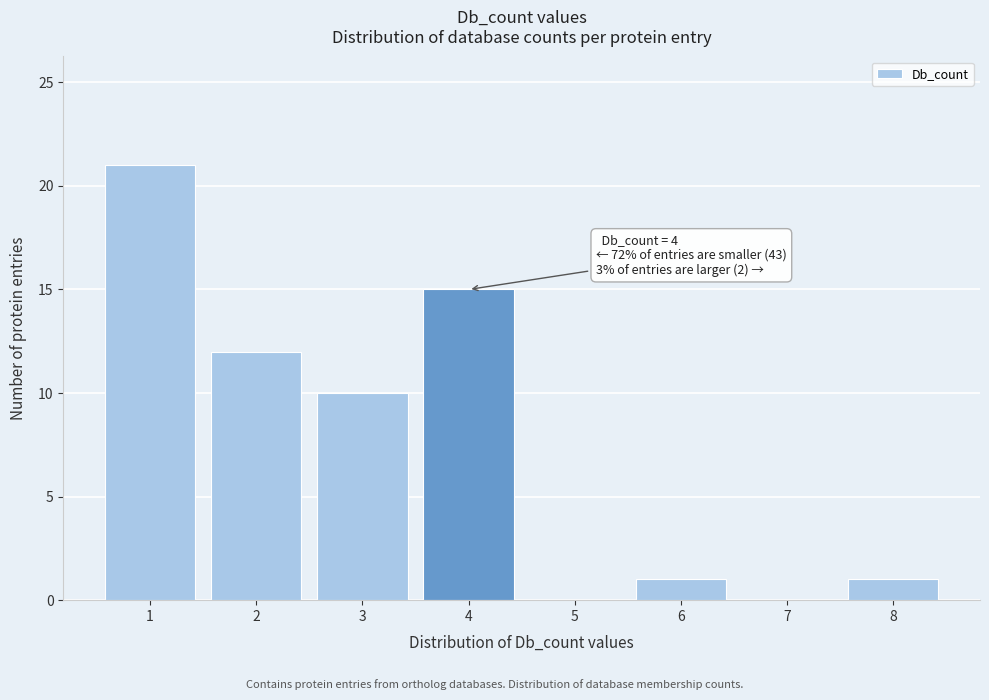

Which range on the x-axis has the tallest bar?

0.5 to 1.5